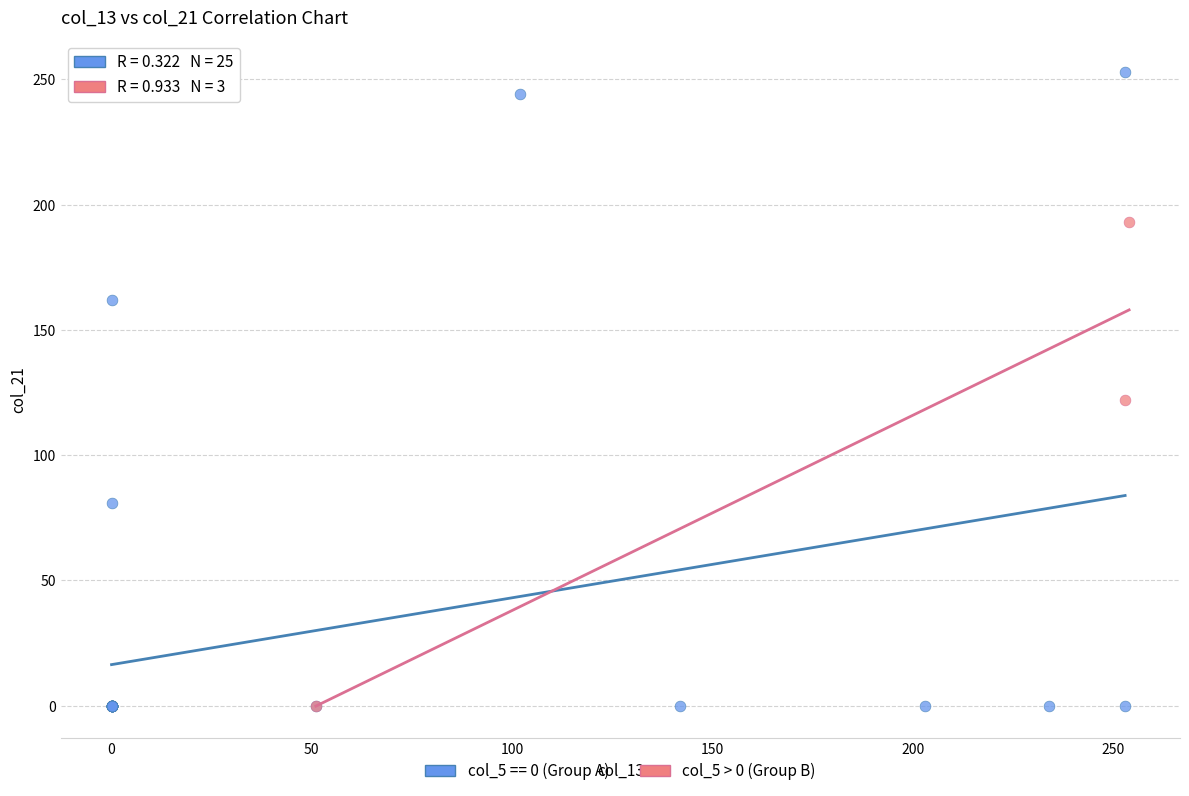

Which series has the largest Y range (max minus min)?

col_5 == 0 (Group A)